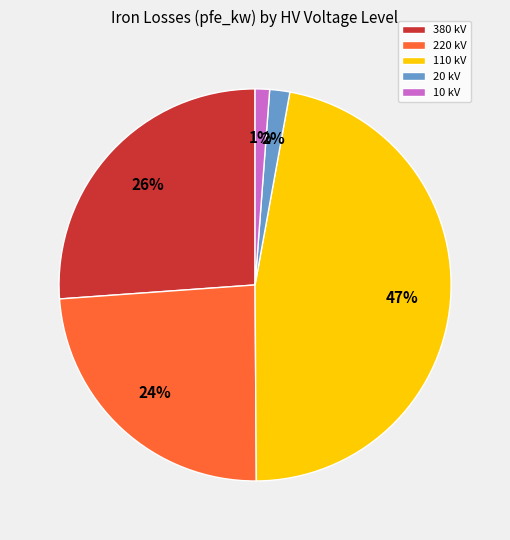

Does any single category account for the majority?

No